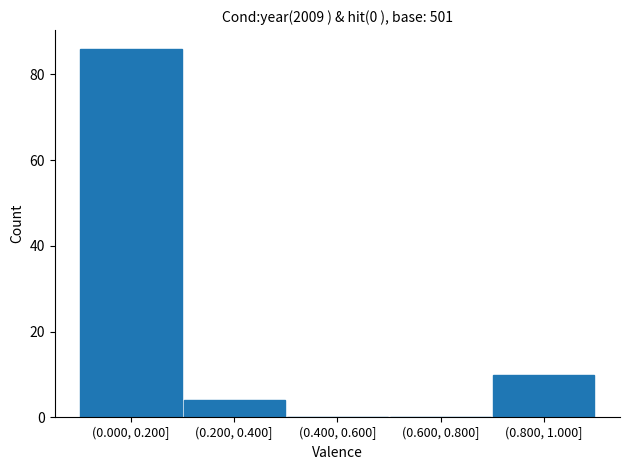

Reading left to right, extract all data points from this chart.

(0.000, 0.200]=86	(0.200, 0.400]=4	(0.400, 0.600]=0	(0.600, 0.800]=0	(0.800, 1.000]=10